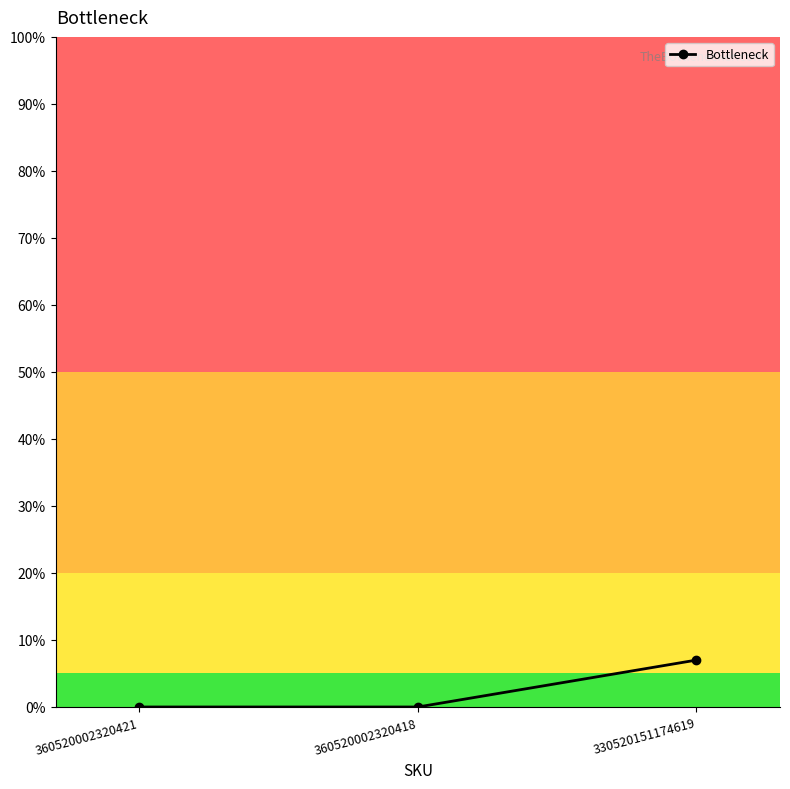

What is the difference between the maximum and minimum values?

7